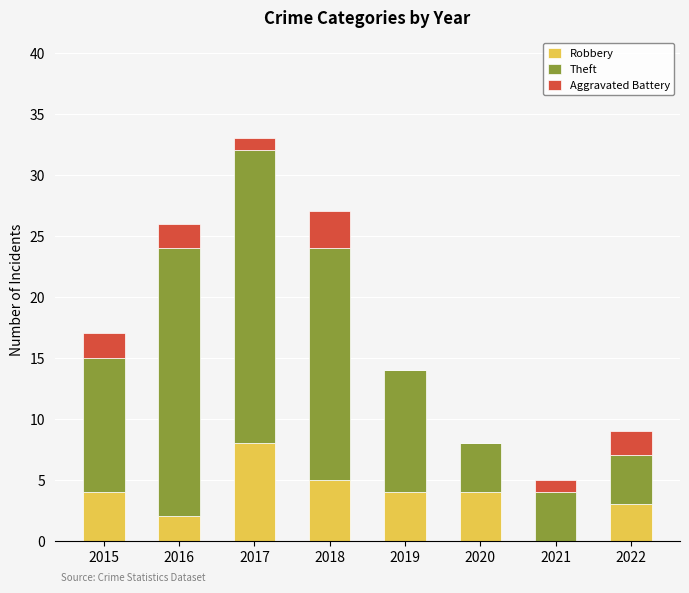

Reading right to left, transcribe the values for Robbery.

2022=3	2021=0	2020=4	2019=4	2018=5	2017=8	2016=2	2015=4